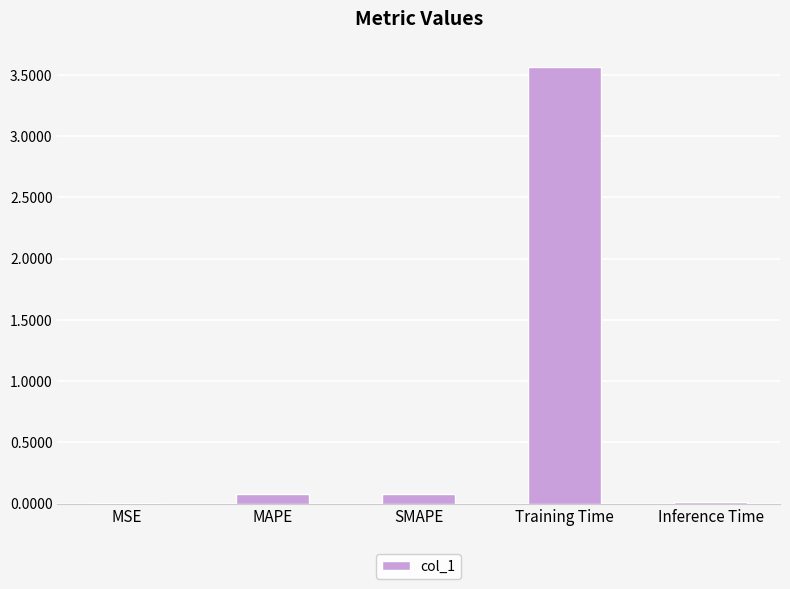

What is the sum of all values?

3.7